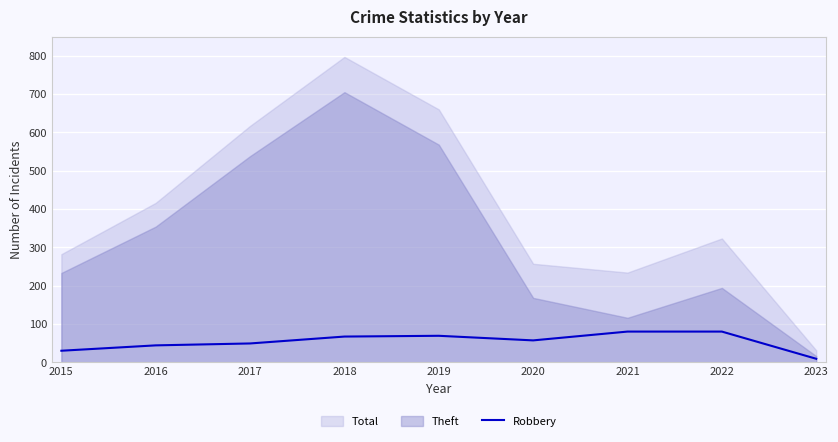

Between 2023 and 2022, which is larger?

2022